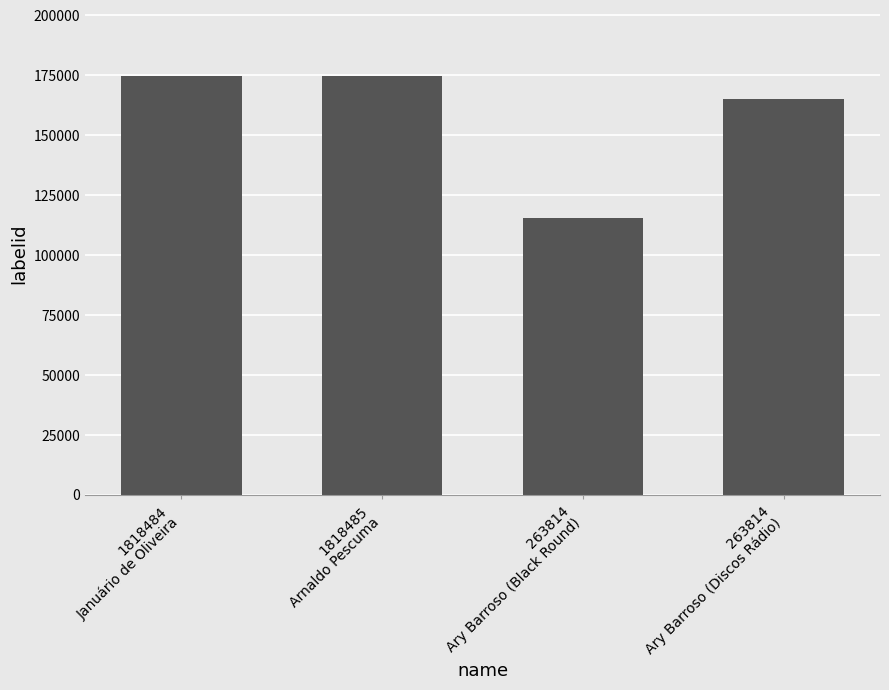

The chart shows a value of 174721 at 1818484
Januário de Oliveira. True or false?

True